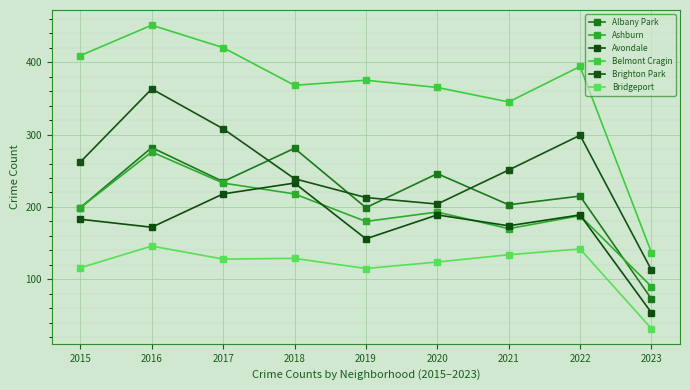

The value of Albany Park at 2018 is 281. True or false?

True